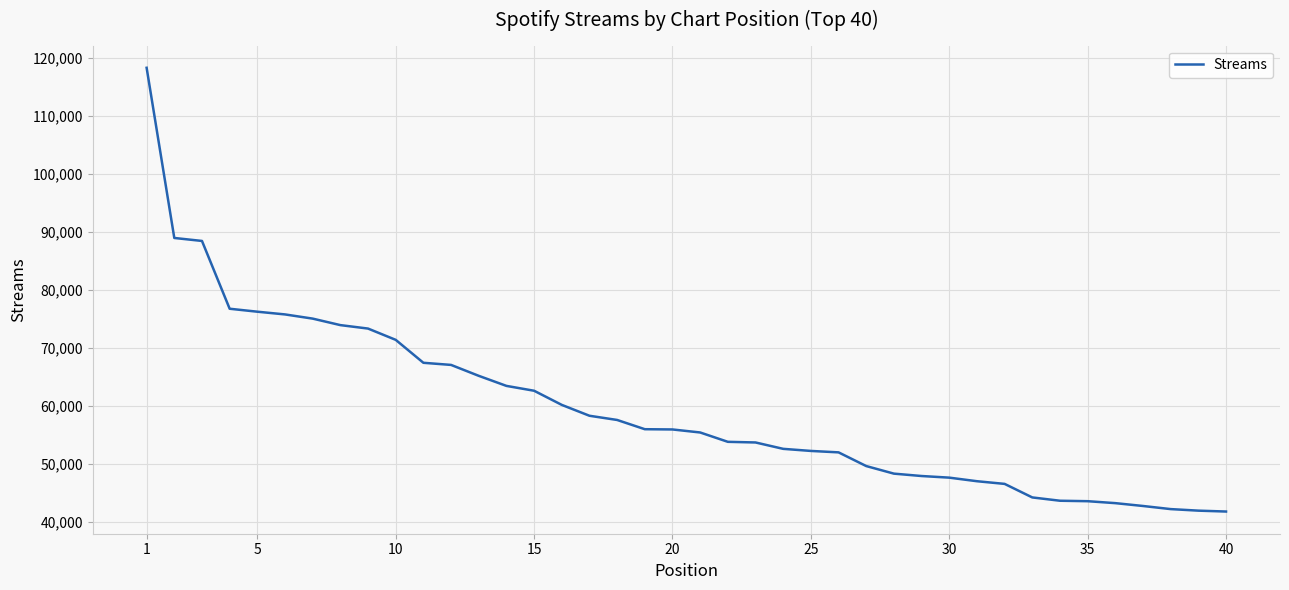

What is the maximum value shown in the chart?

118333